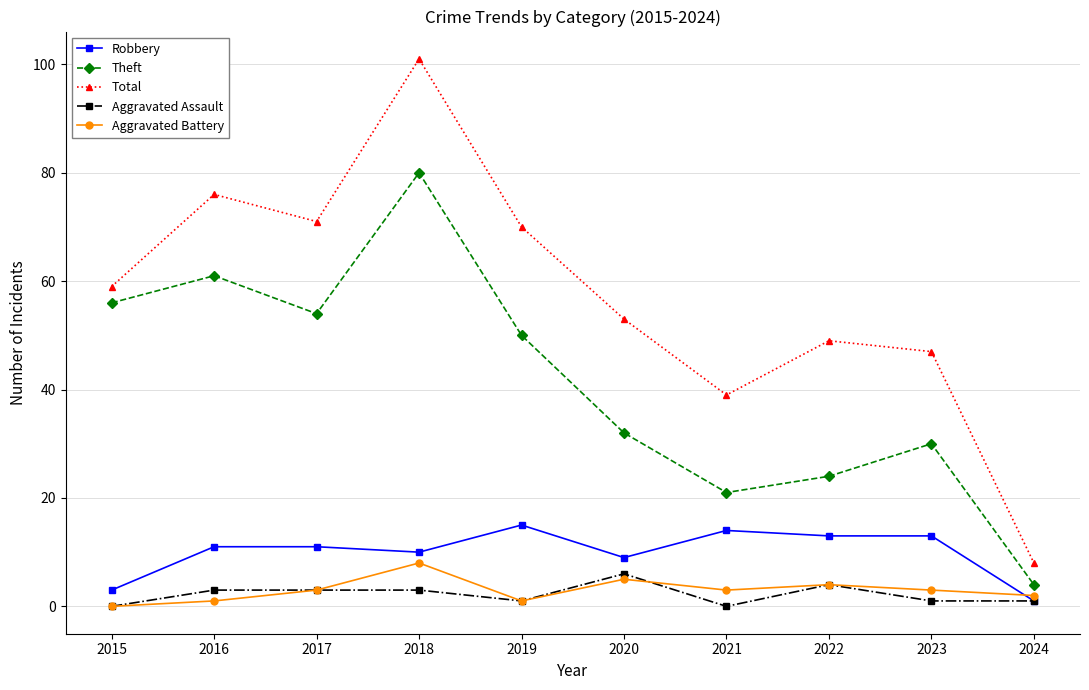

What is the value of the Aggravated Battery point at the 6th from the left?

5